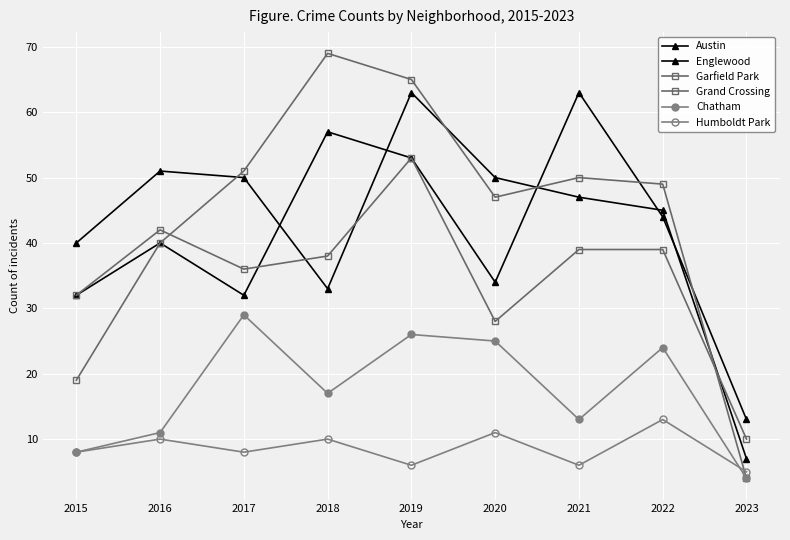

Count the number of data series in this chart.

6